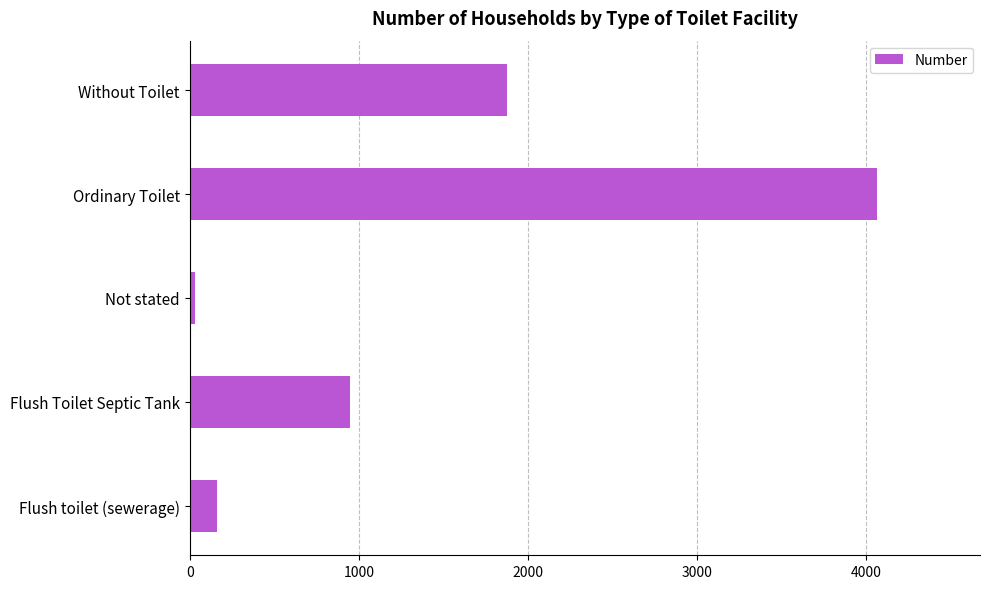

Count the number of categories in the chart.

5